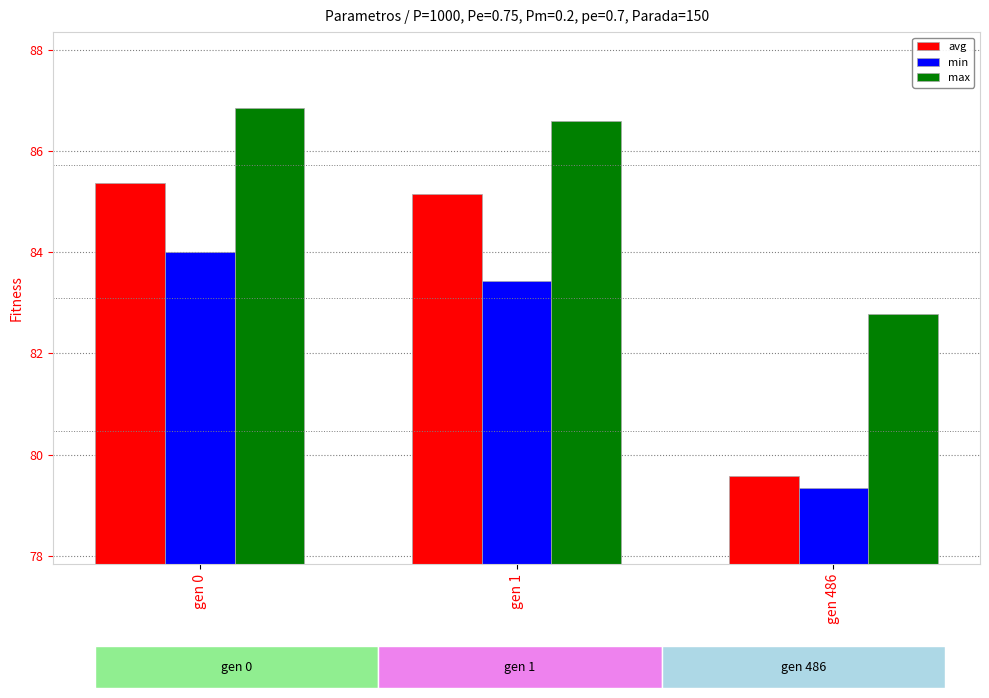

Rank the series at gen 486 from lowest to highest value.

min, avg, max